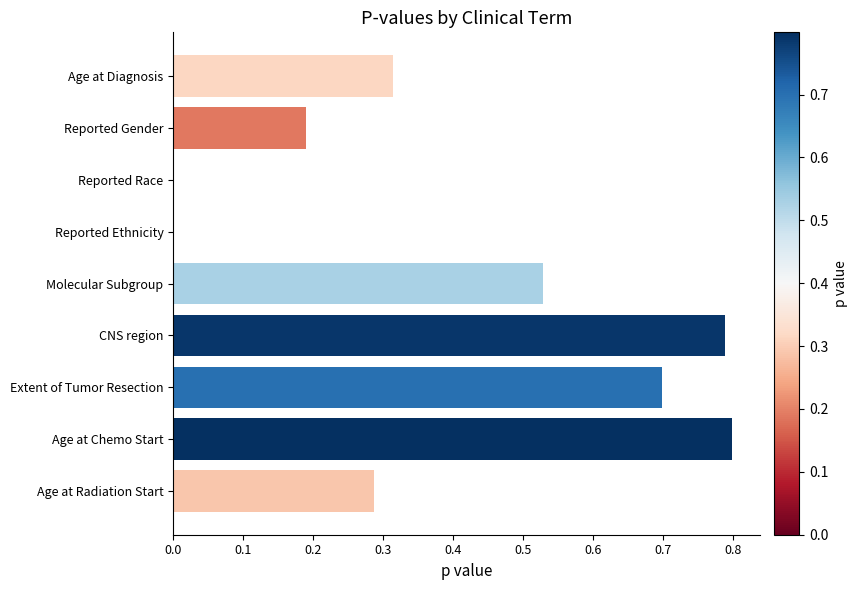

Between Reported Ethnicity and Molecular Subgroup, which is larger?

Molecular Subgroup